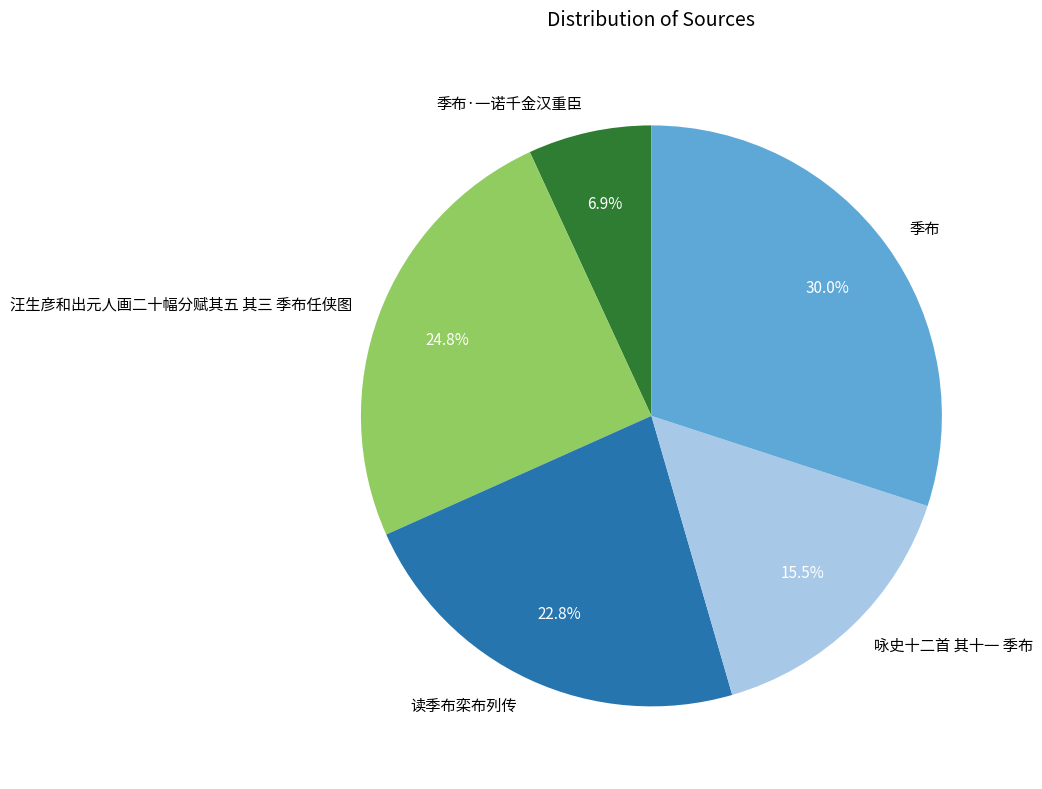

Which has a higher value, 季布·一诺千金汉重臣 or 汪生彦和出元人画二十幅分赋其五 其三 季布任侠图?

汪生彦和出元人画二十幅分赋其五 其三 季布任侠图